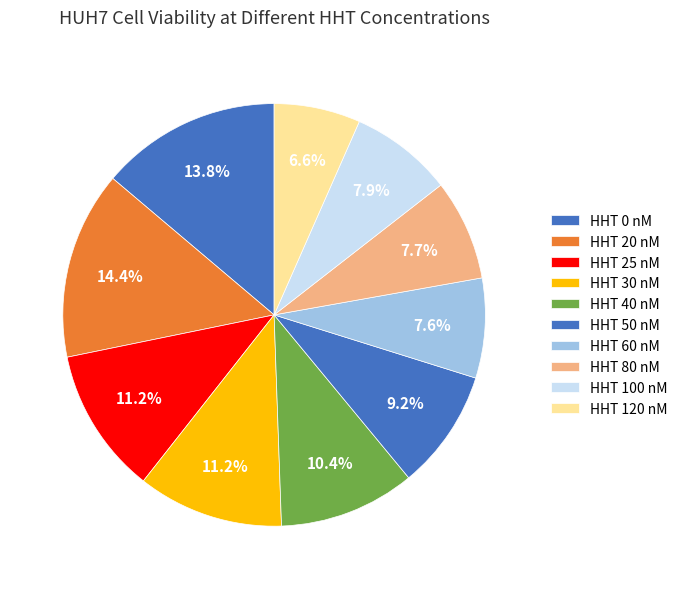

What is the smallest slice in the pie chart?

120 nM